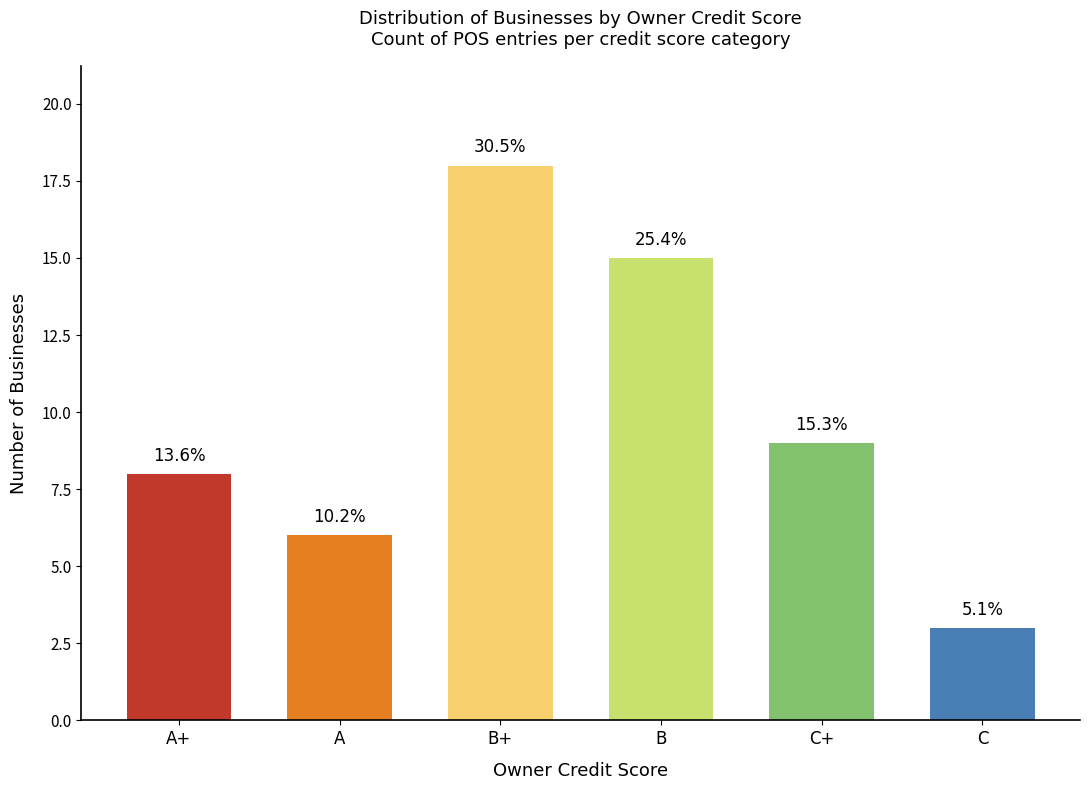

Rank the categories by value from lowest to highest.

C, A, A+, C+, B, B+